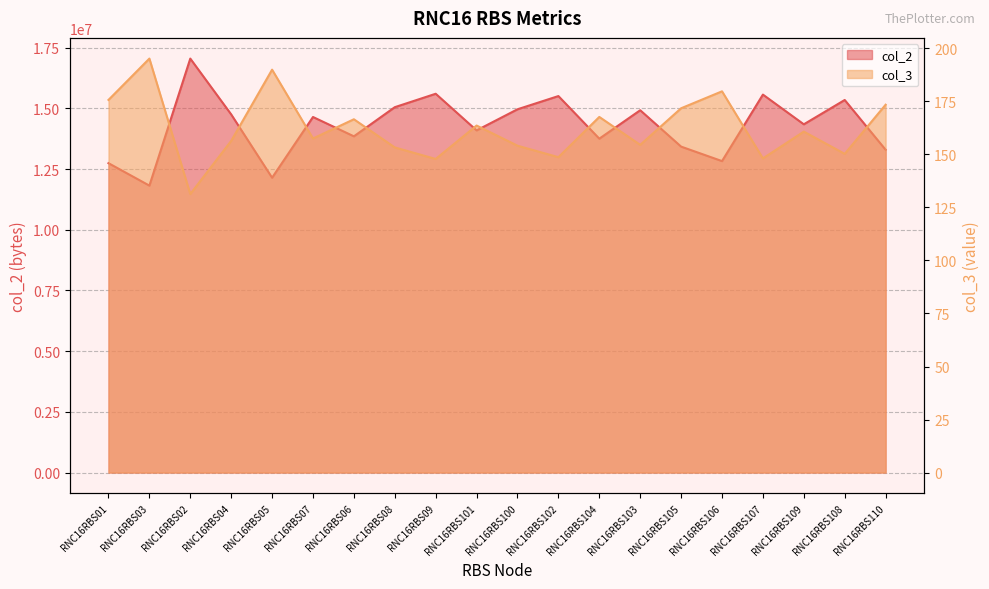

What is the difference between the maximum and minimum values in the col_3 series?

63.9